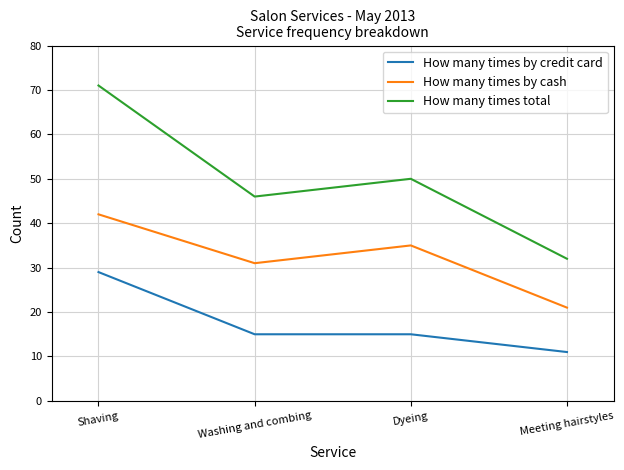

What position from the right is Dyeing?

2